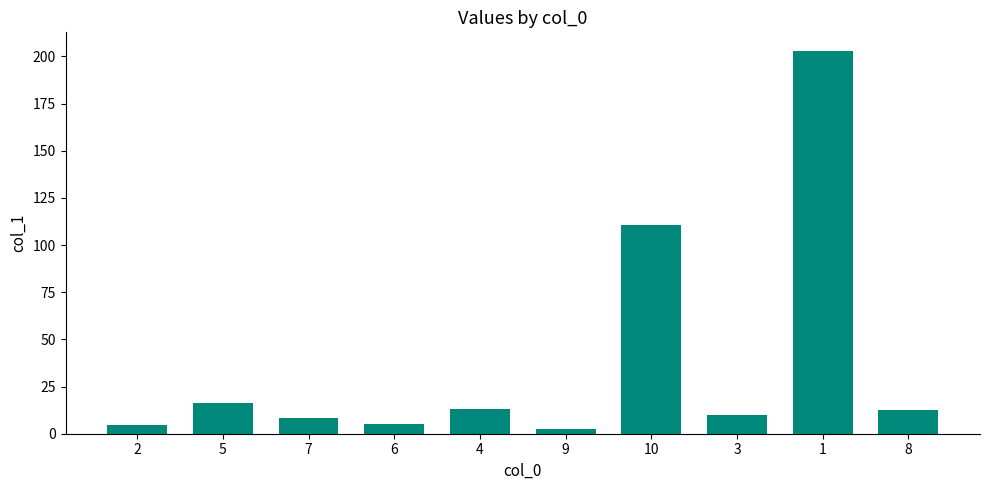

At which label is the value closest to 102?

10